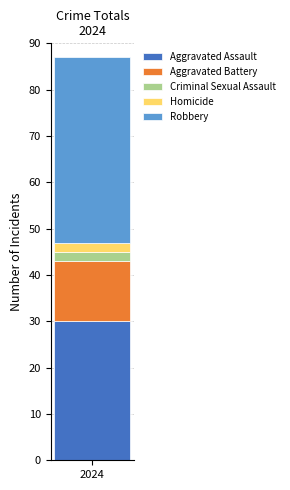

What is the lowest value of the Aggravated Assault series?

30